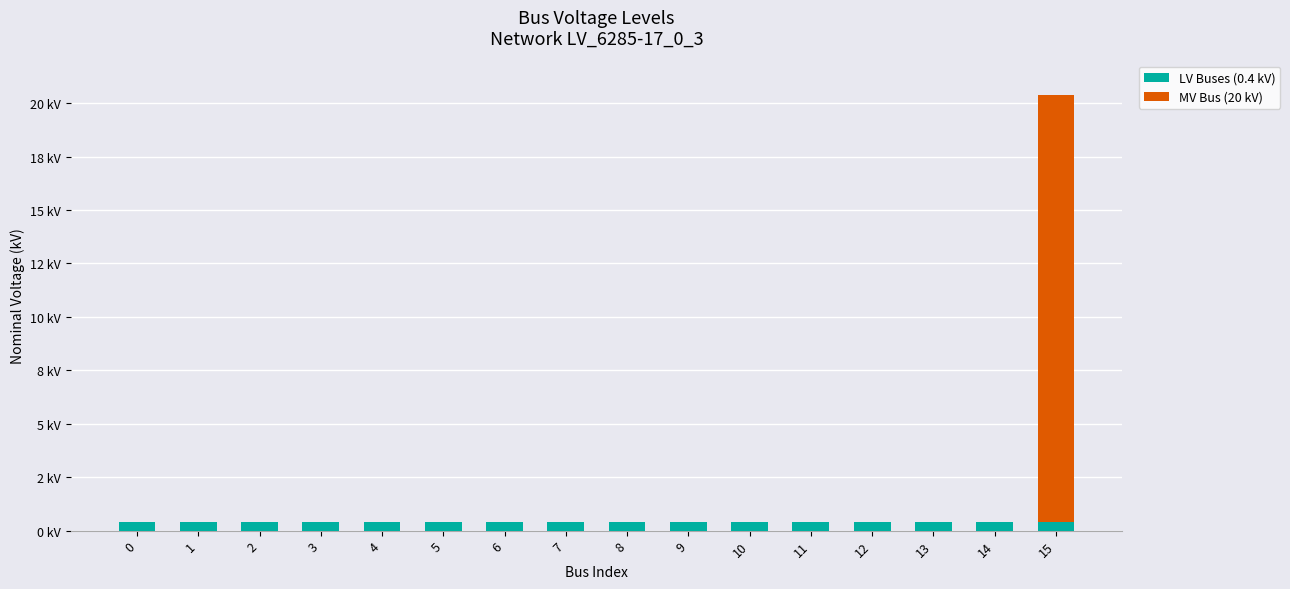

What is the average value of the LV Buses (0.4 kV) series?

0.4